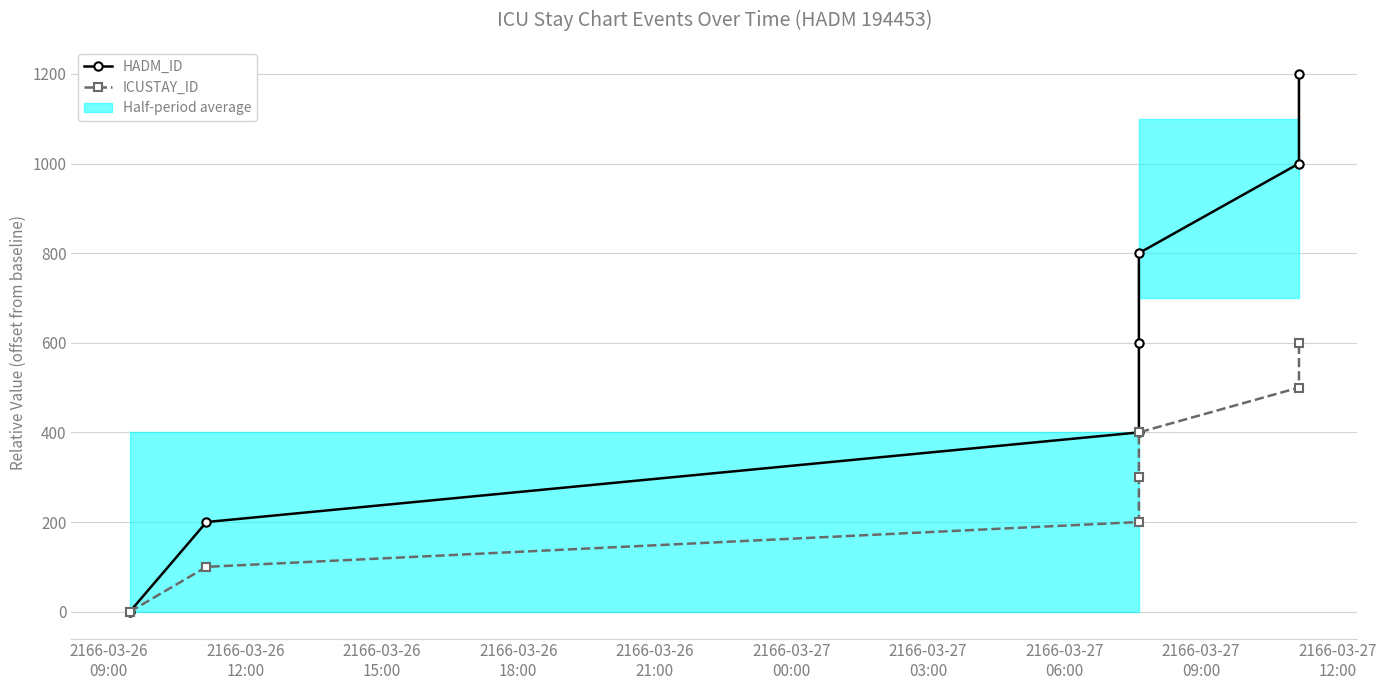

True or false: HADM_ID and ICUSTAY_ID cross at least once.

False